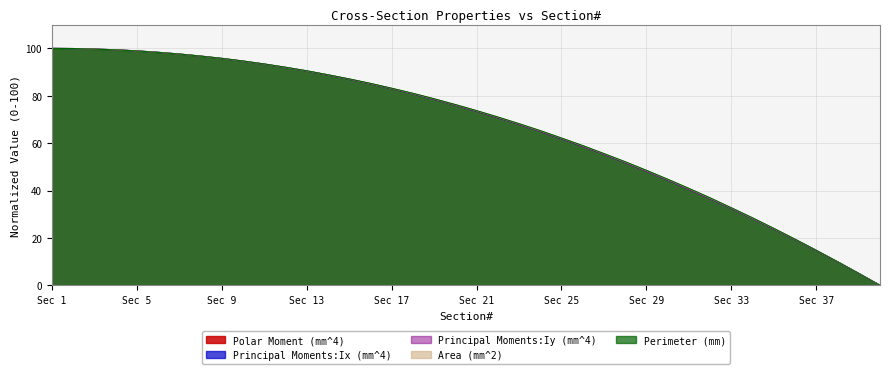

What is the total value across all series at Sec 1?

500.0